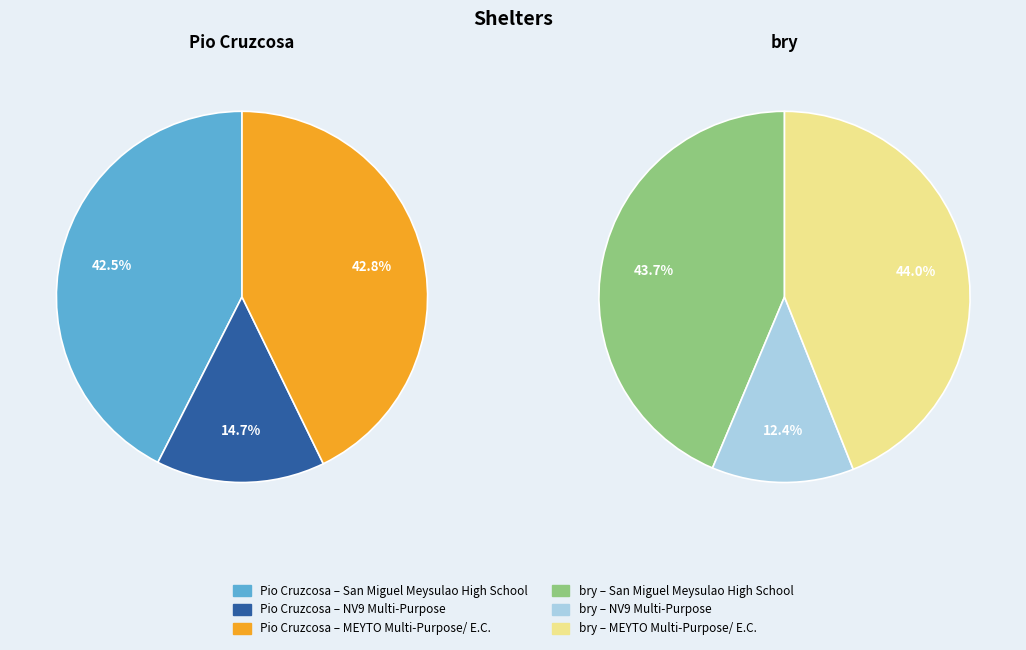

Is it true that MEYTO Multi-Purpose/ E.C. is 53% of the pie?

False